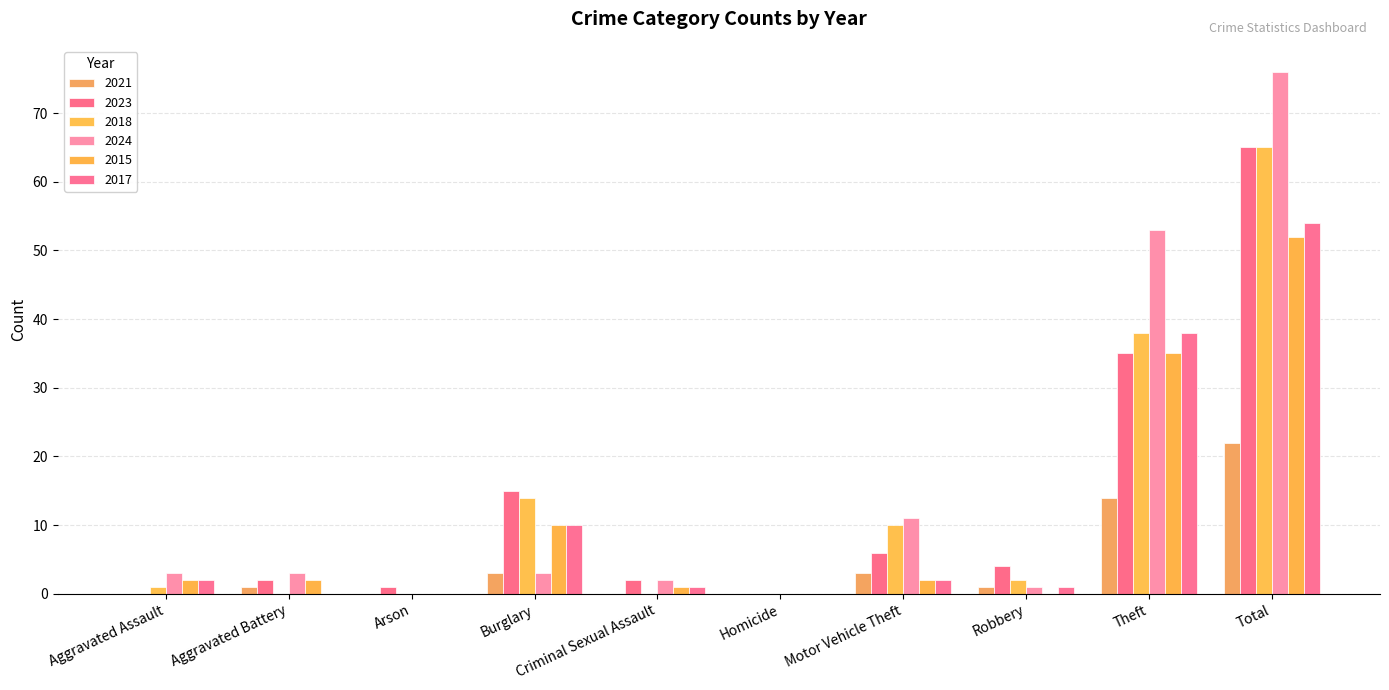

At which category is the sum across all series the highest?

Total